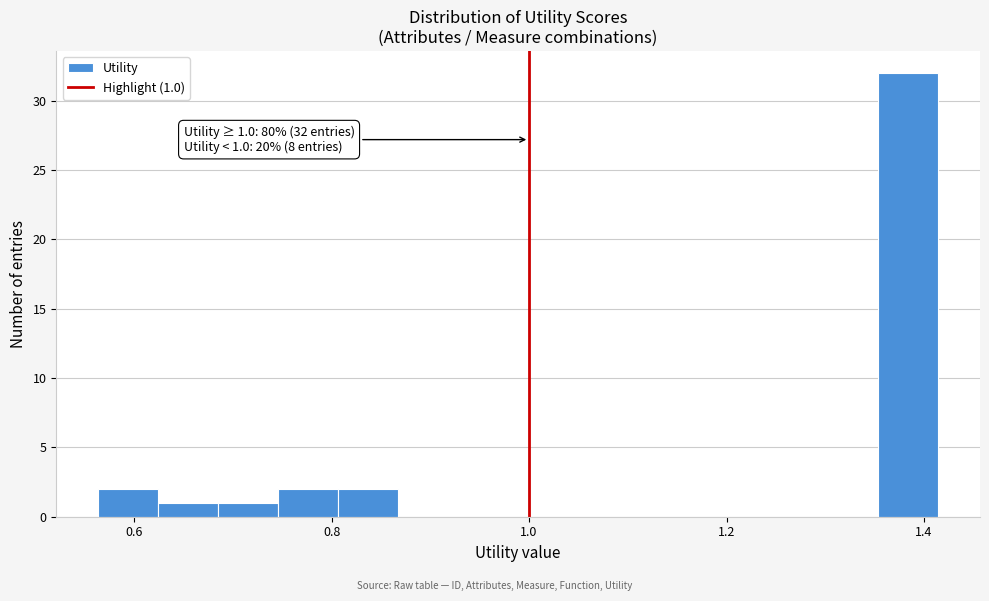

Around what value on the x-axis is the tallest bar? Give the approximate position of its centre, as read against the axis.

1.38